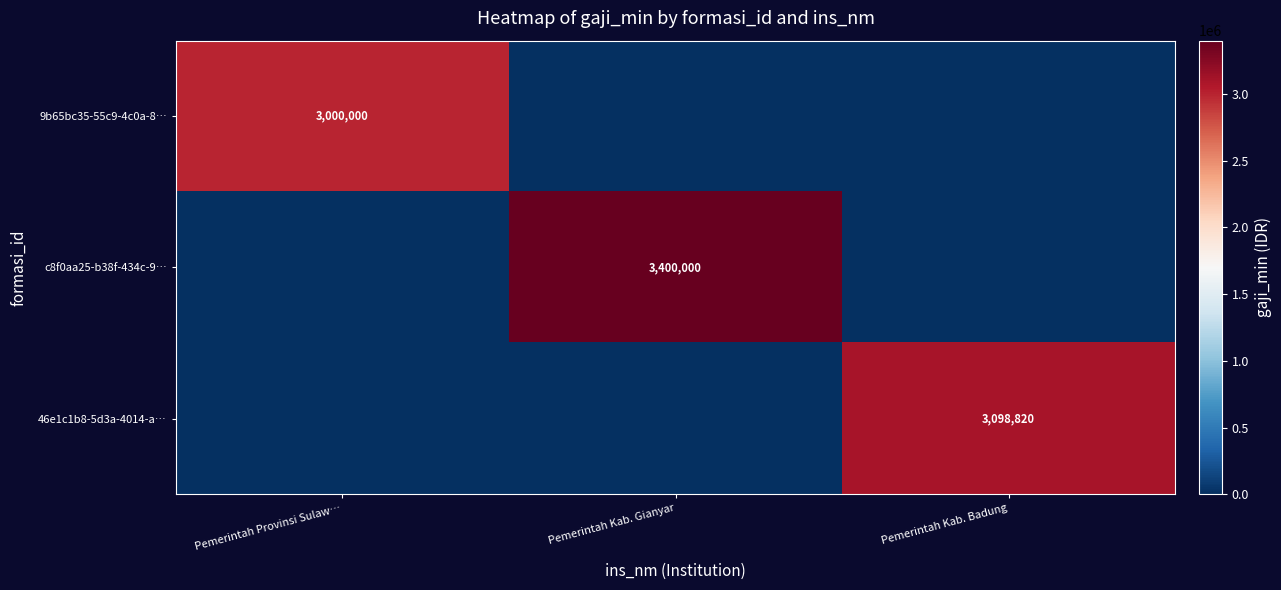

How many data points does each series have?

3